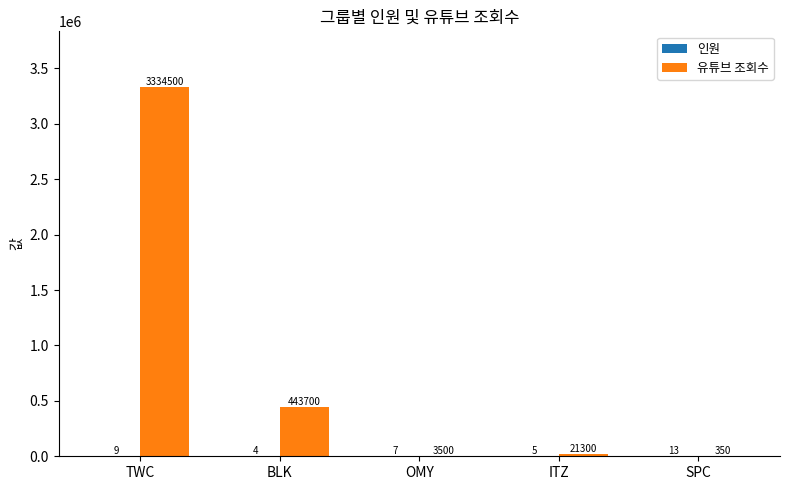

The value of 유튜브 조회수 at SPC is 350. True or false?

True